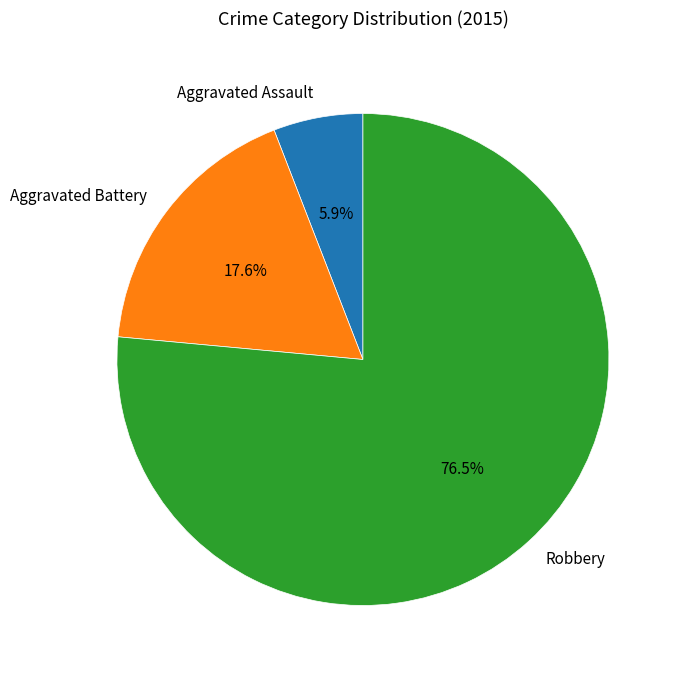

Rank the categories by value from lowest to highest.

Aggravated Assault, Aggravated Battery, Robbery